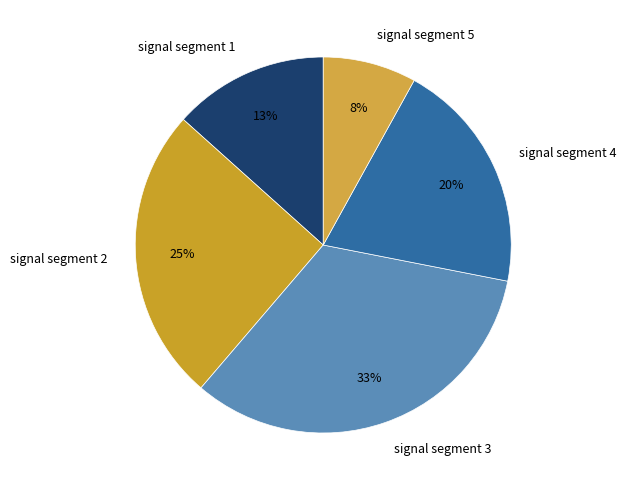

Count the number of slices in the pie.

5